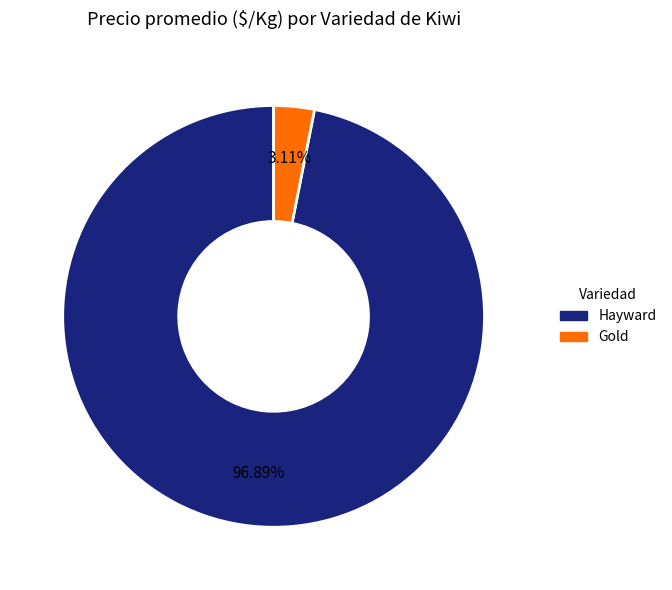

Count the number of slices in the pie.

2